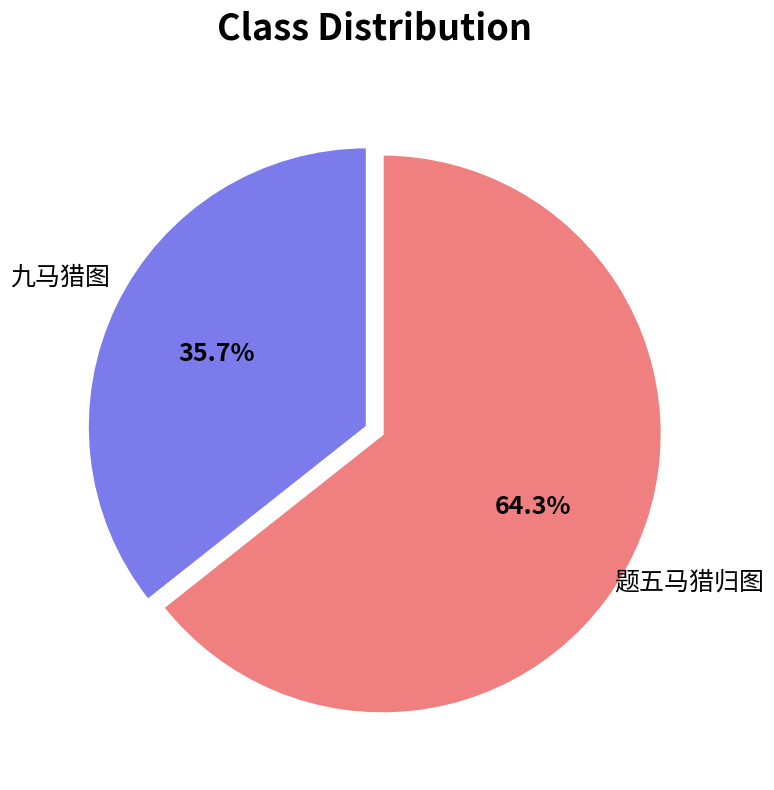

Does any single category account for the majority?

Yes